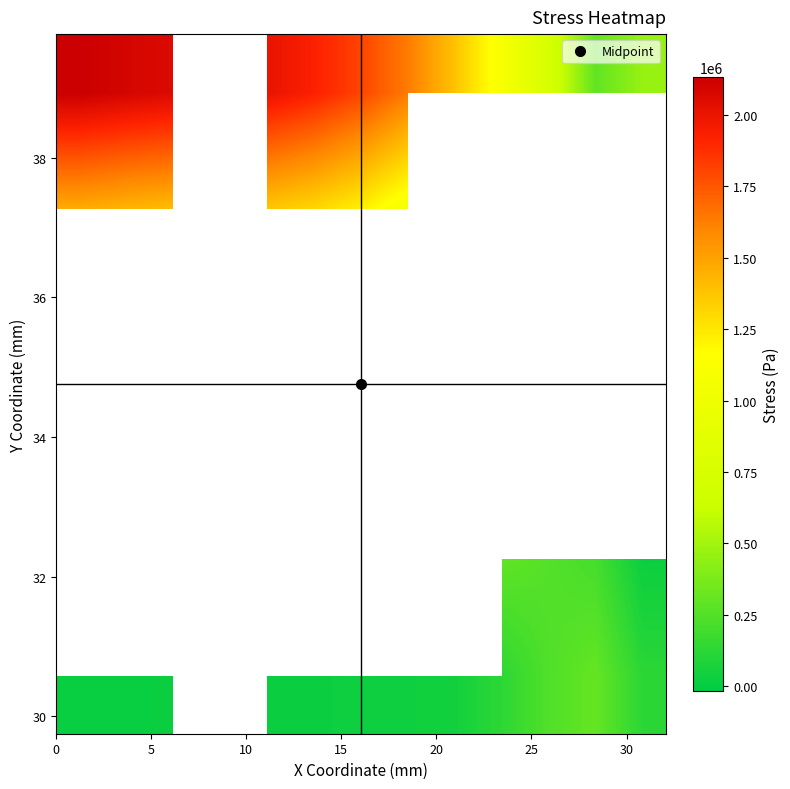

What is the smallest value displayed?

-15758.0